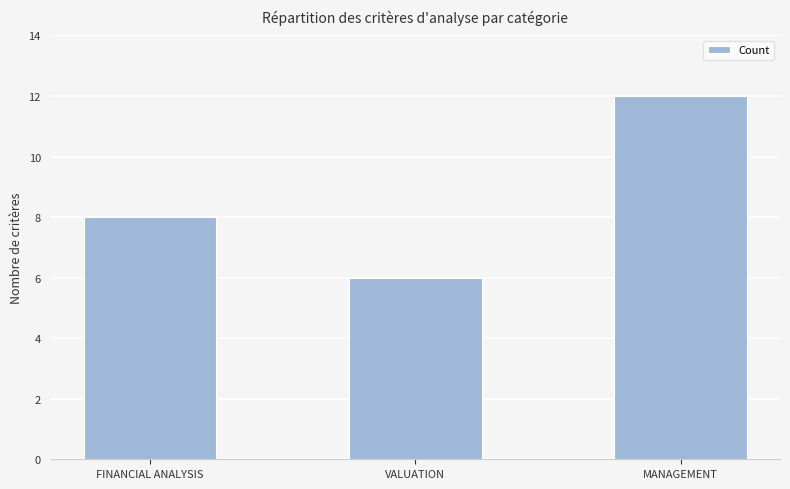

Reading left to right, transcribe all the data shown in this chart.

FINANCIAL ANALYSIS=8	VALUATION=6	MANAGEMENT=12